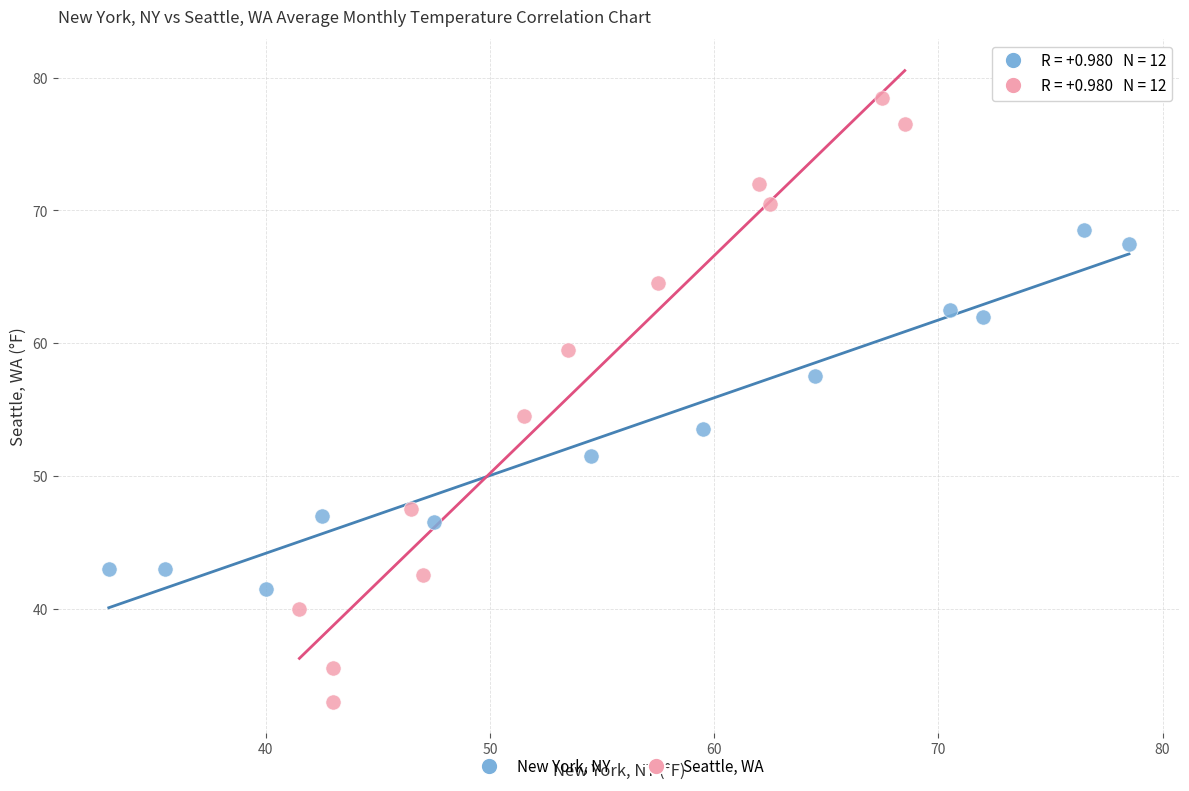

Which series reaches the minimum Y coordinate?

Seattle, WA